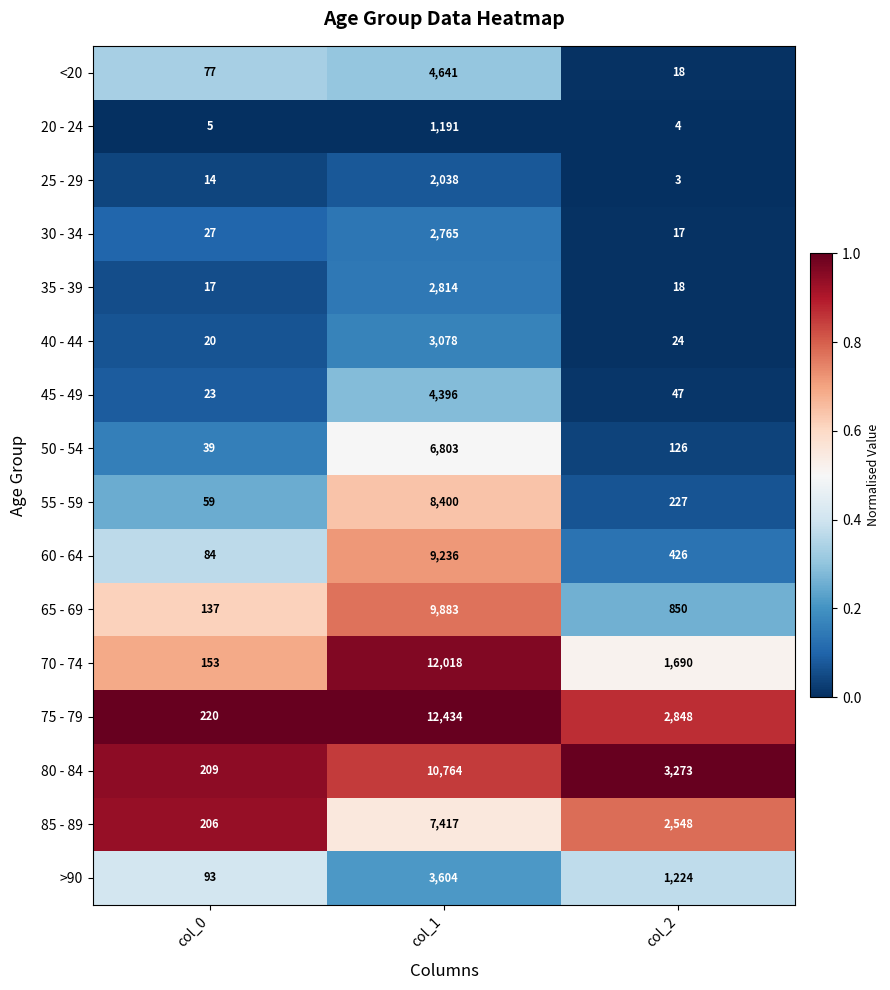

At which label does 70 - 74 first exceed 1690?

col_1